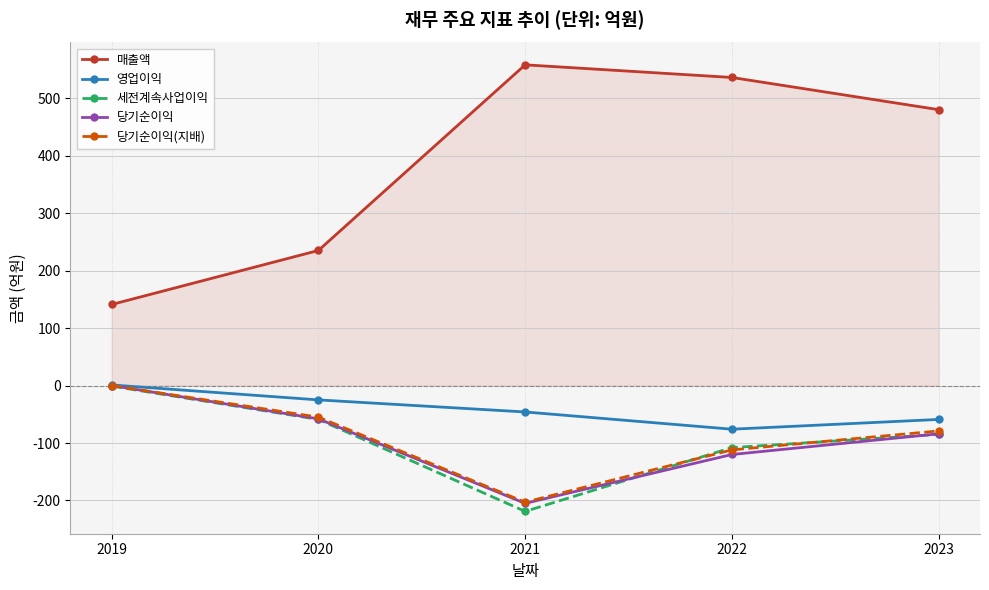

Where is 당기순이익(지배) nearest to the value -101?

2022